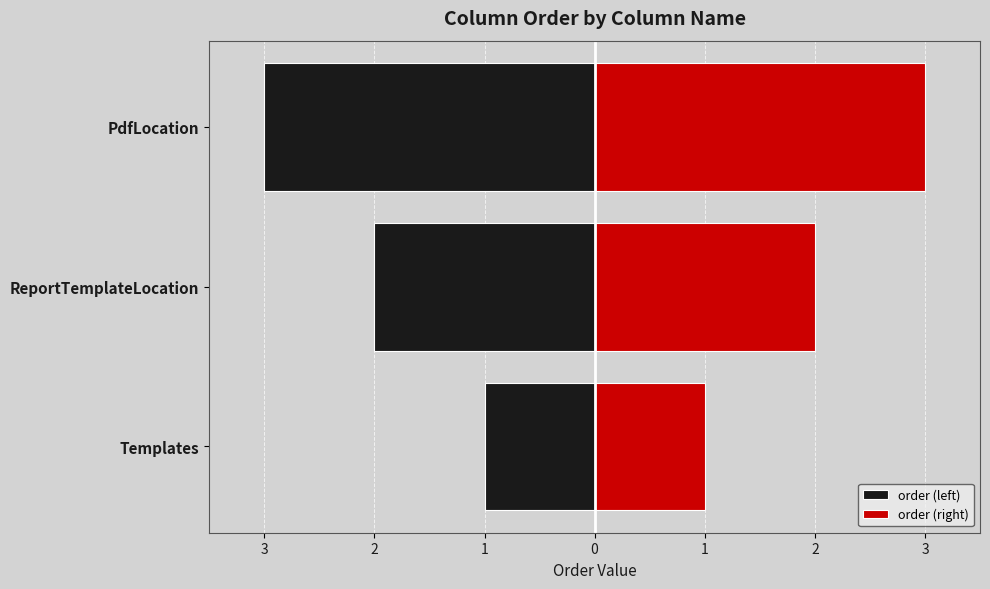

Count the order (right) values in the range 1 to 3.

3